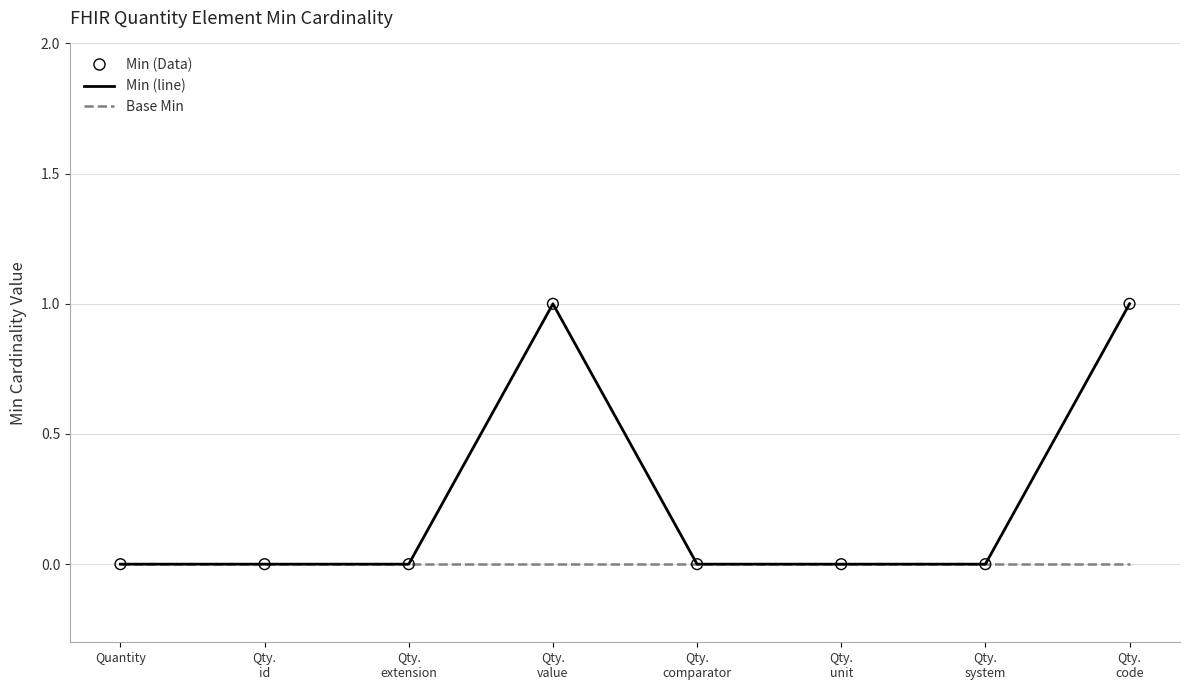

Which series has the largest total across all categories?

Min (line)